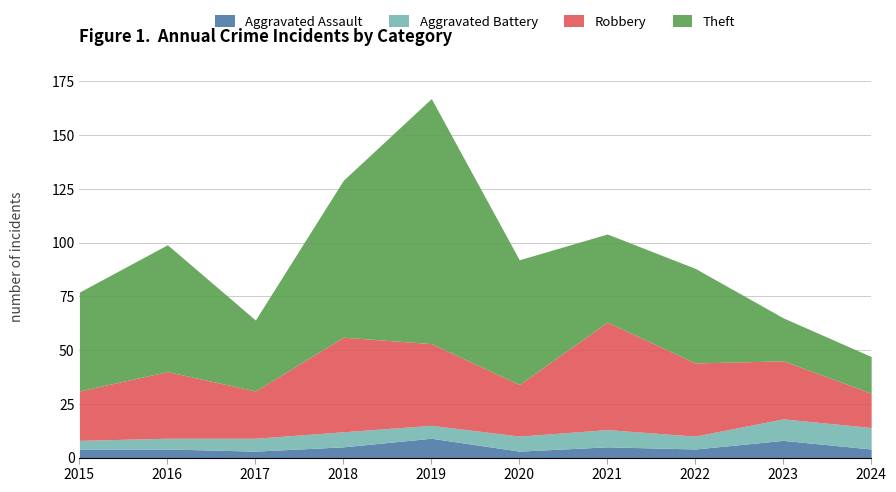

What is the difference between the maximum and second lowest values in the Robbery series?

28